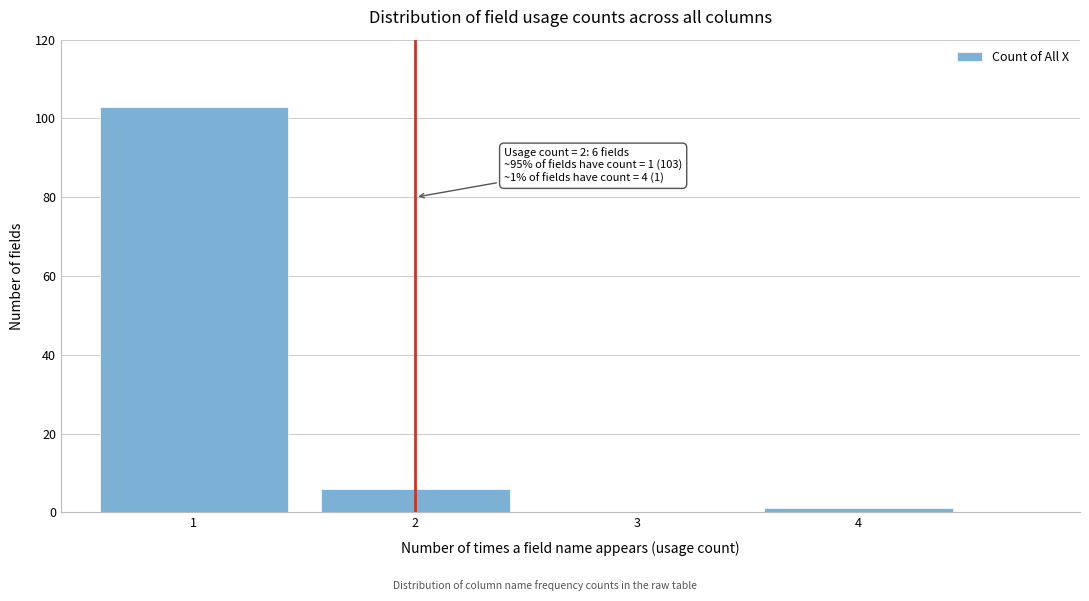

Reading left to right, transcribe all the data shown in this chart.

1=103	2=6	3=0	4=1